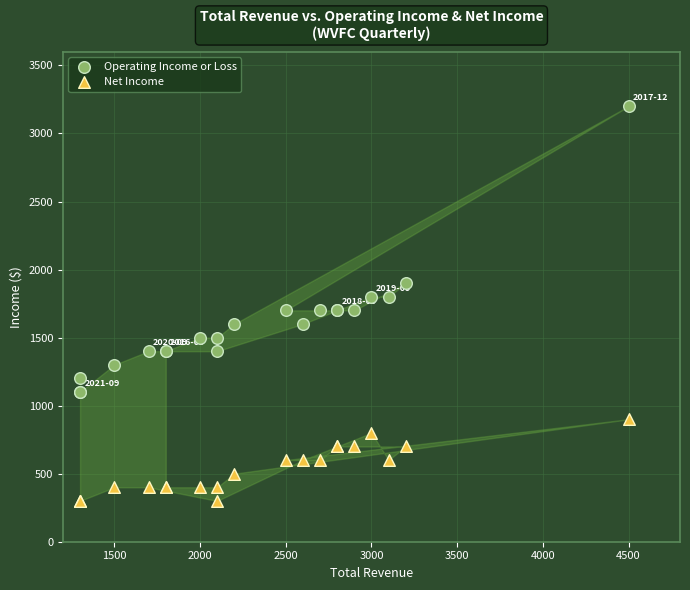

In the Operating Income or Loss series, what Y value is closest to 2150?

1900